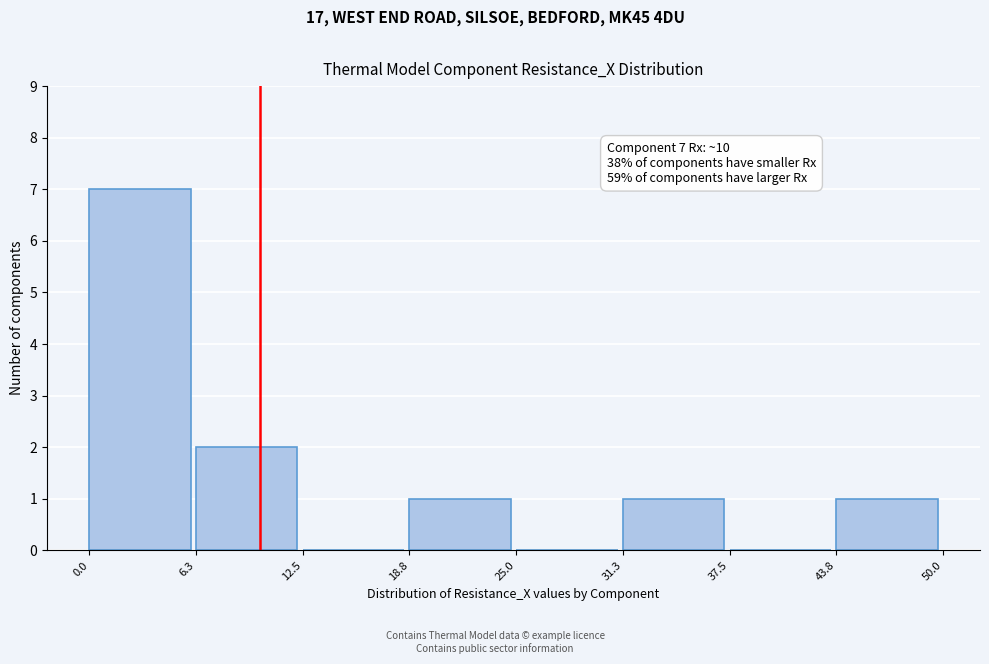

Over which range of the x-axis is the bar tallest?

0.0 to 6.3